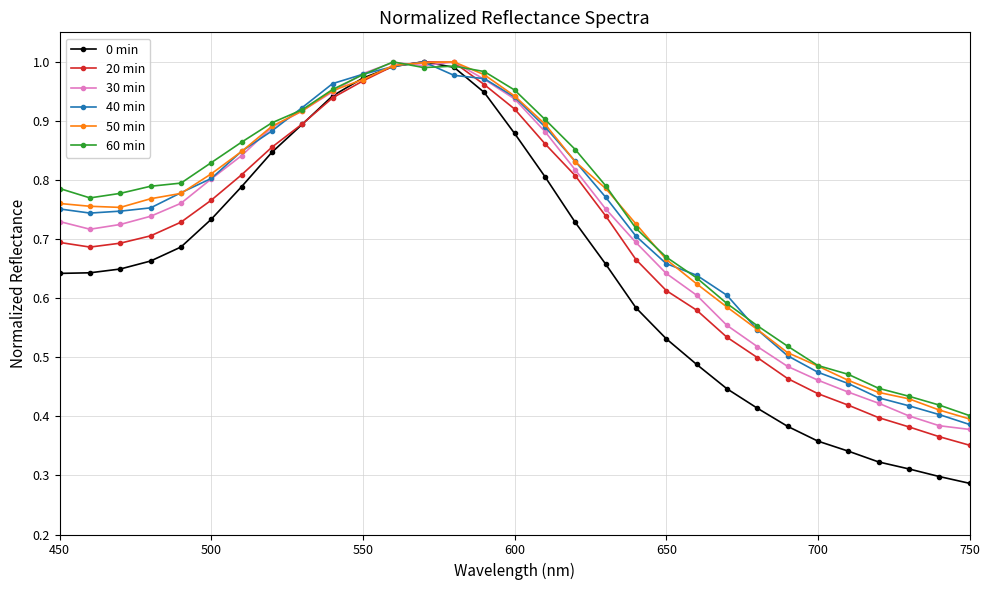

At how many categories does at least one series exceed 0?

31